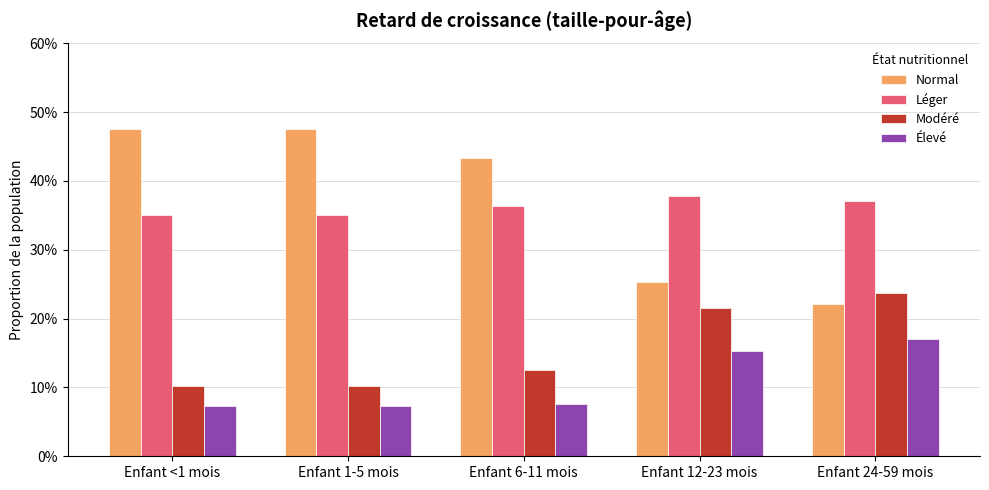

Reading left to right, what are all the values shown in this chart?

Normal: 0.5	0.5	0.4	0.3	0.2
Léger: 0.4	0.4	0.4	0.4	0.4
Modéré: 0.1	0.1	0.1	0.2	0.2
Élevé: 0.1	0.1	0.1	0.2	0.2